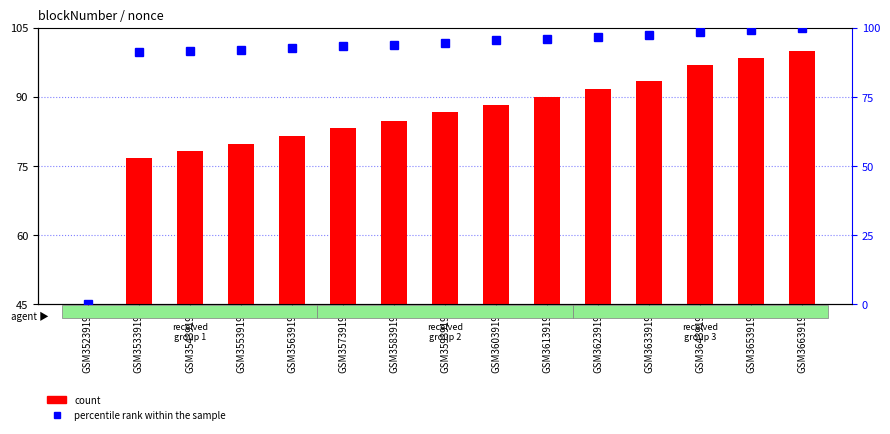

Count the number of categories in the chart.

15